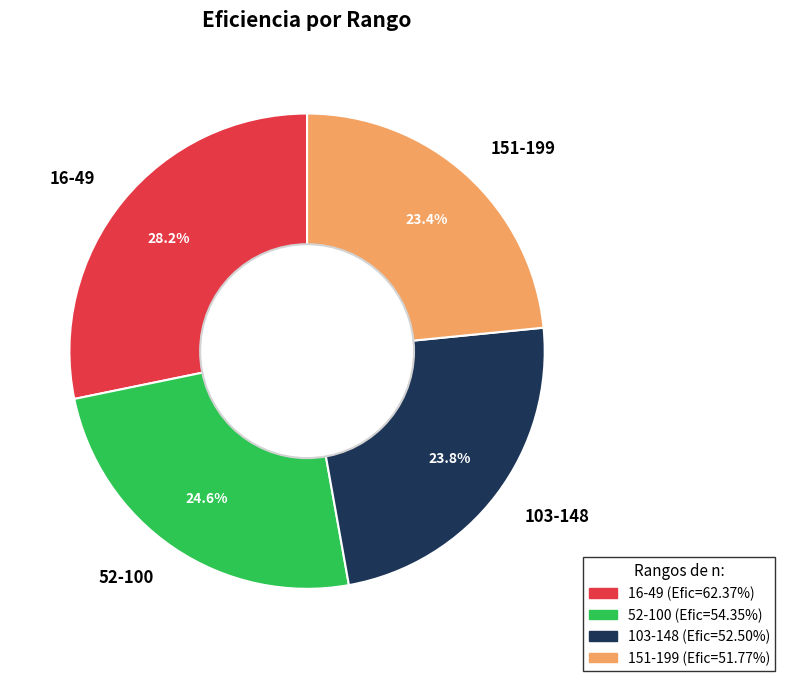

Which has a higher value, 52-100 or 16-49?

16-49